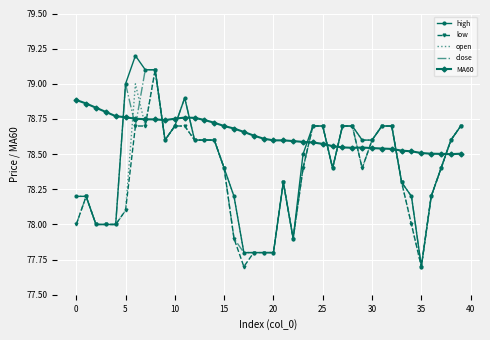

Which series has the largest range (max minus min)?

high